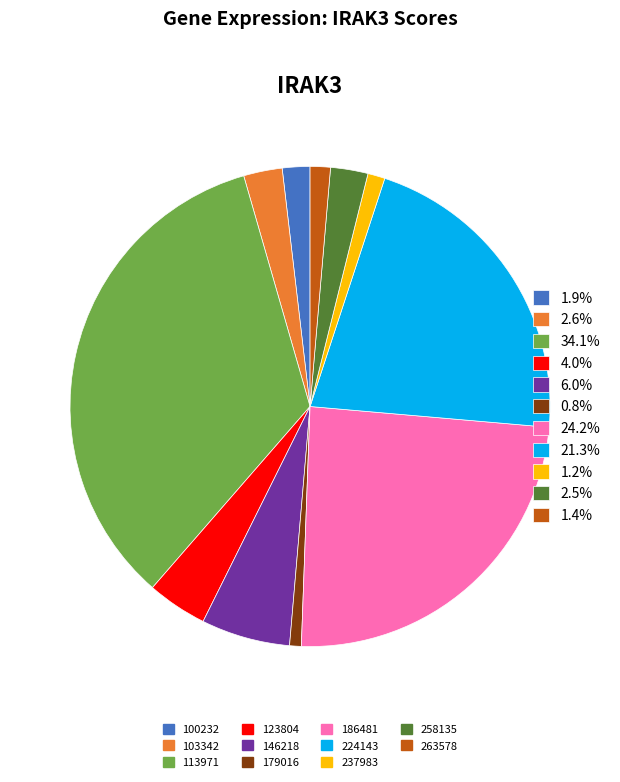

Is there any slice that represents more than half of the pie?

No